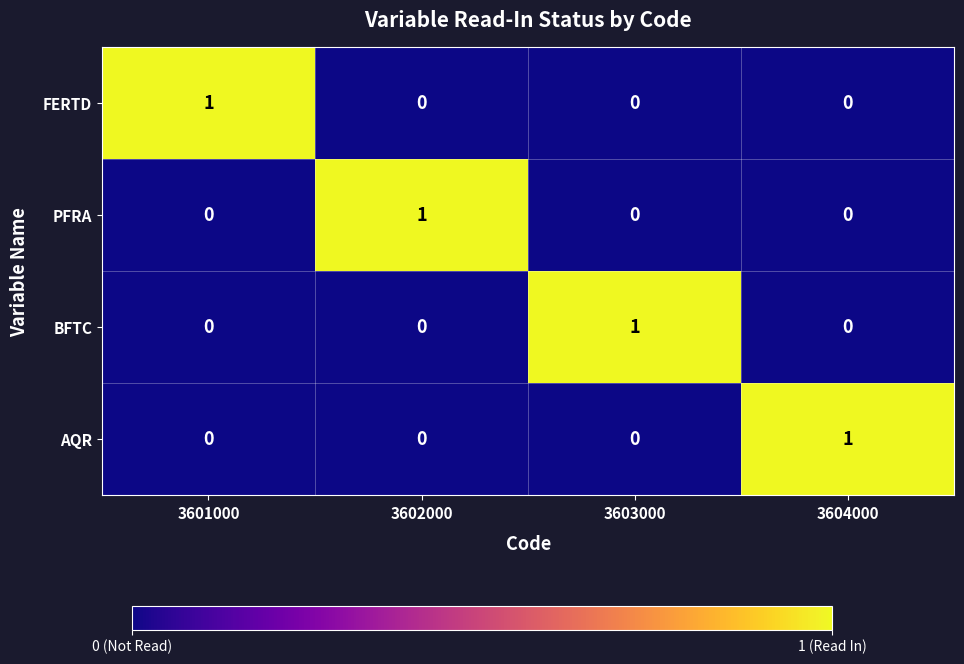

How many categories are shown in the chart?

4